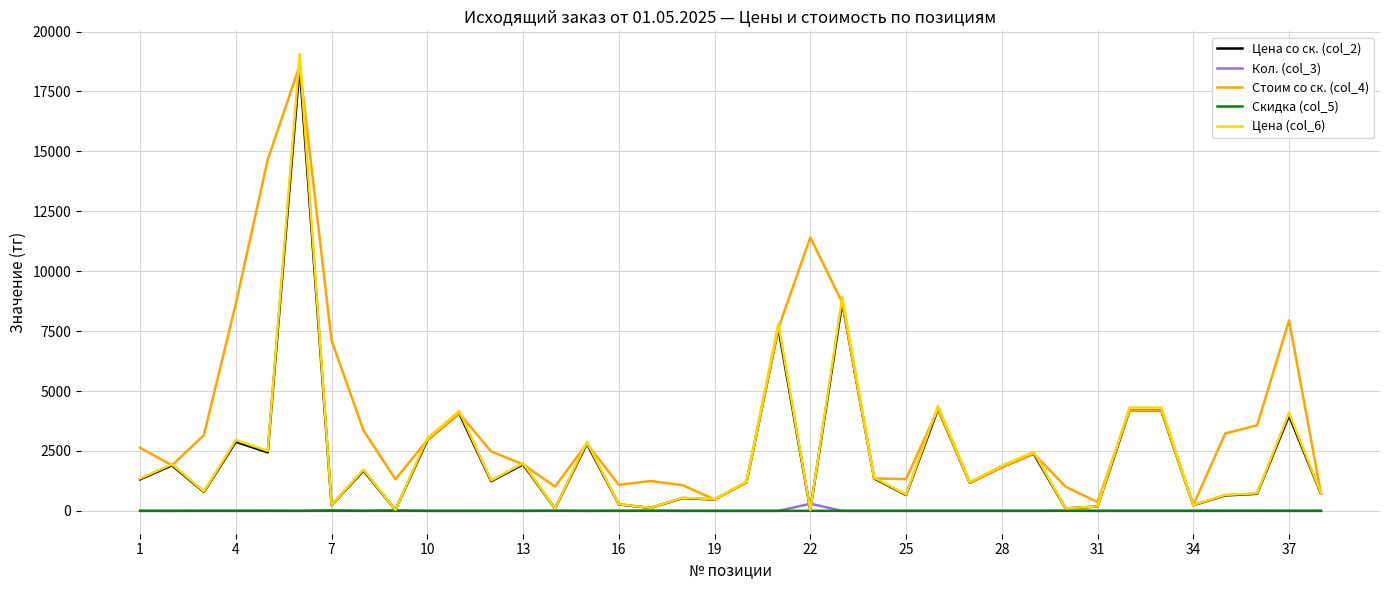

Which series has the widest spread of values?

Цена (col_6)